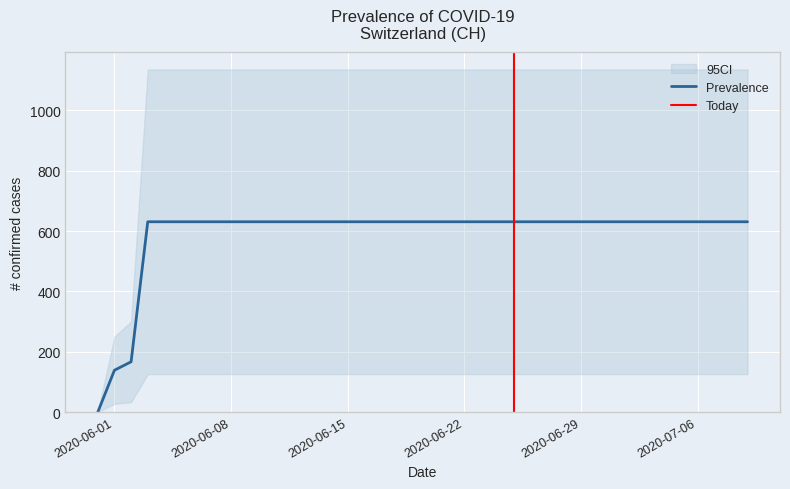

The chart shows a value of 631 at 2020-06-21. True or false?

True